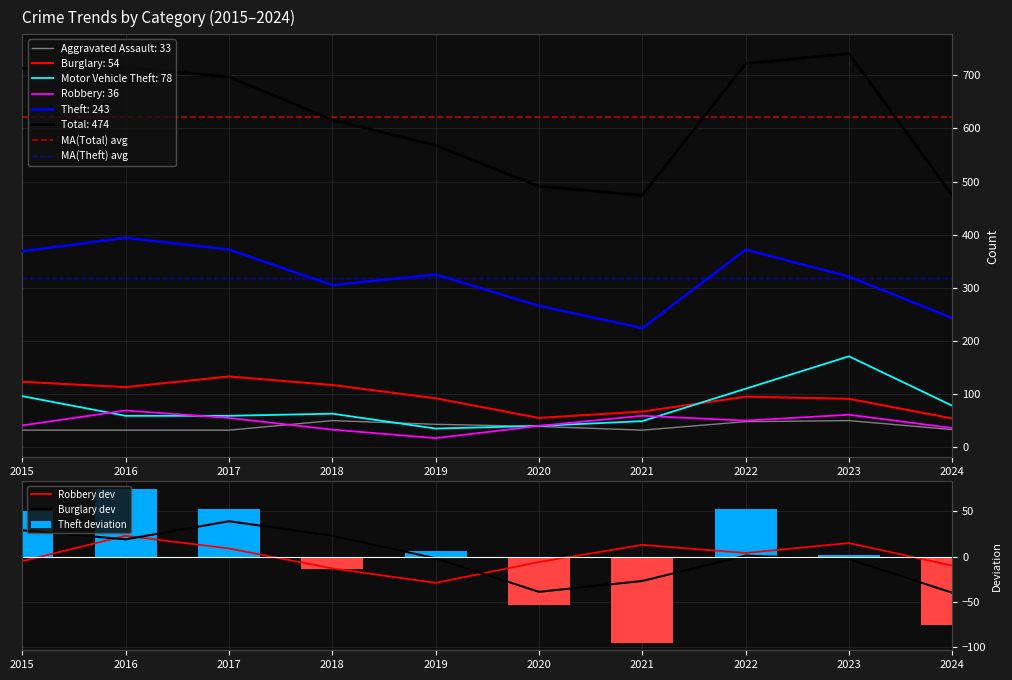

What is the total value across all series at 2021?

585.9